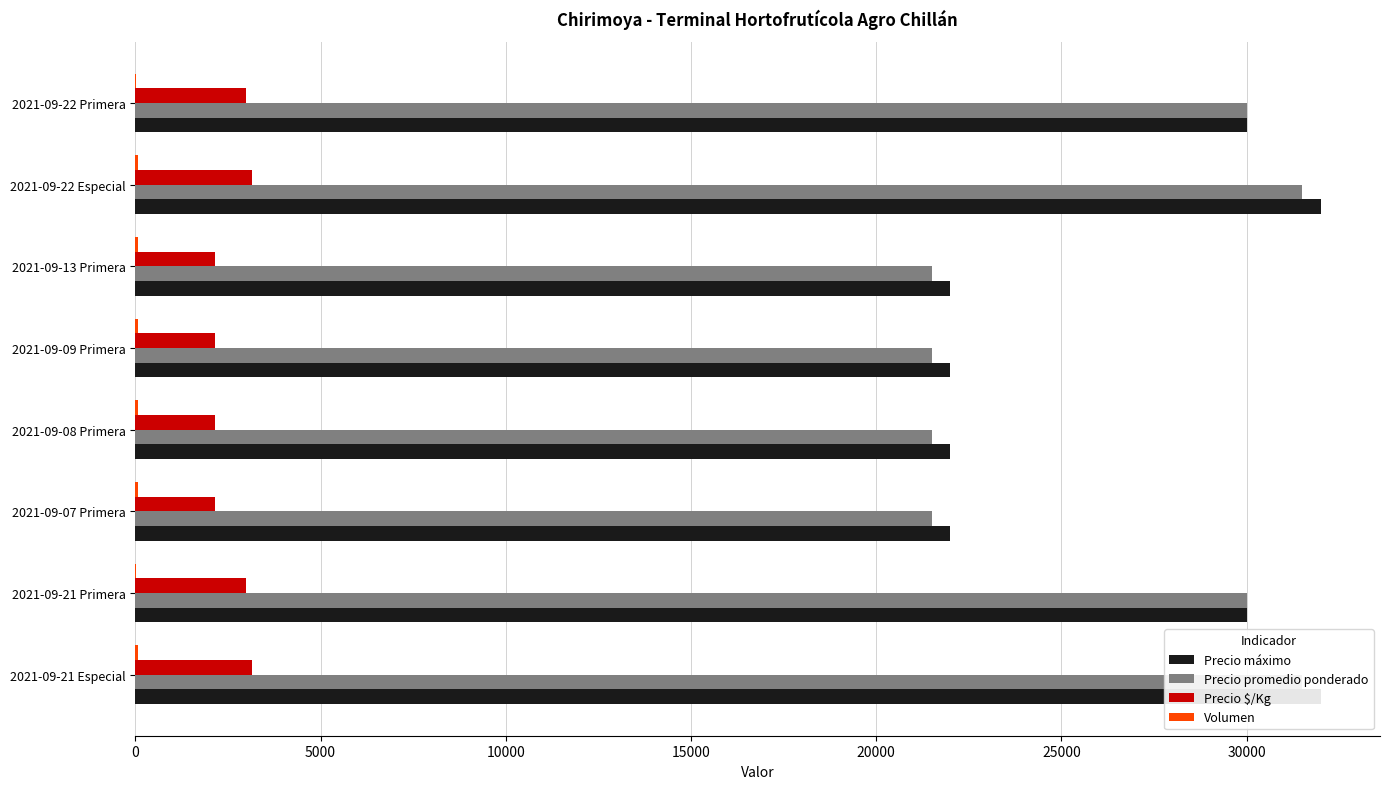

Which series has the largest range (max minus min)?

Precio máximo